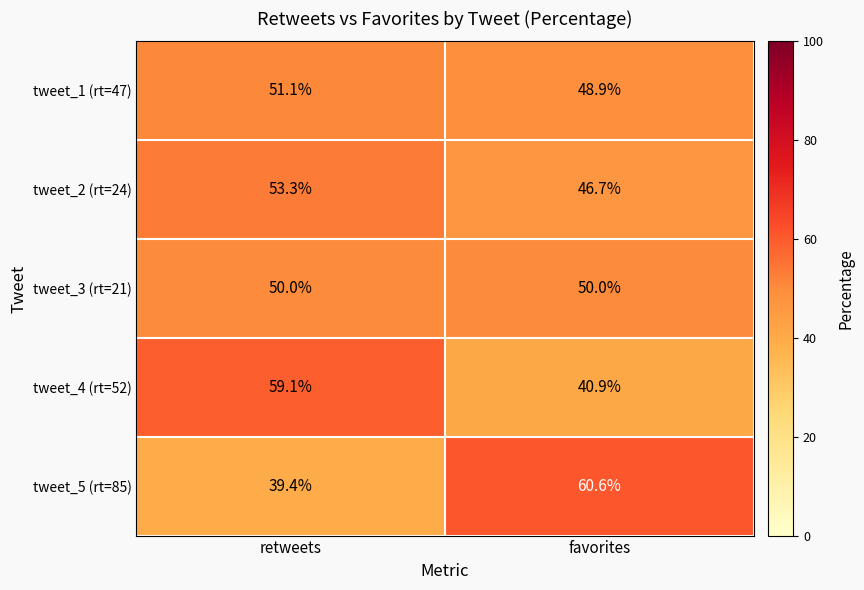

True or false: tweet_1 (rt=47) has a value of 29.2 at retweets.

False